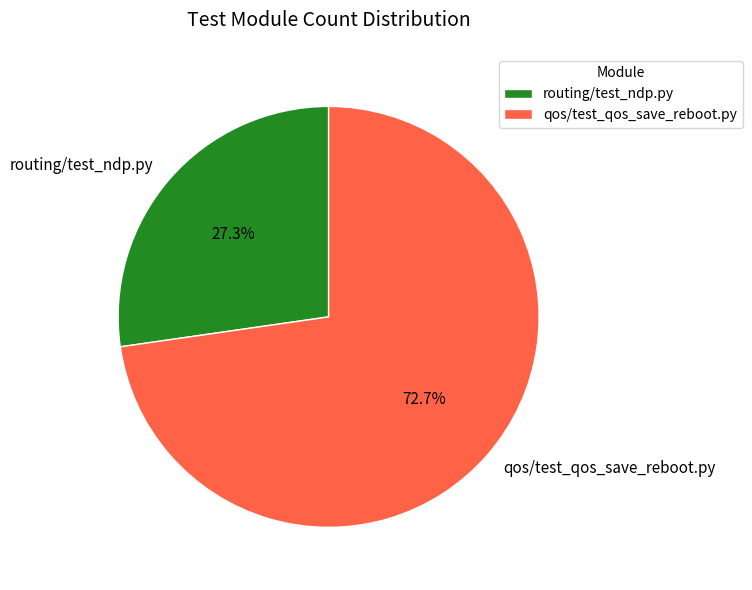

Does routing/test_ndp.py represent more than half of the total?

No